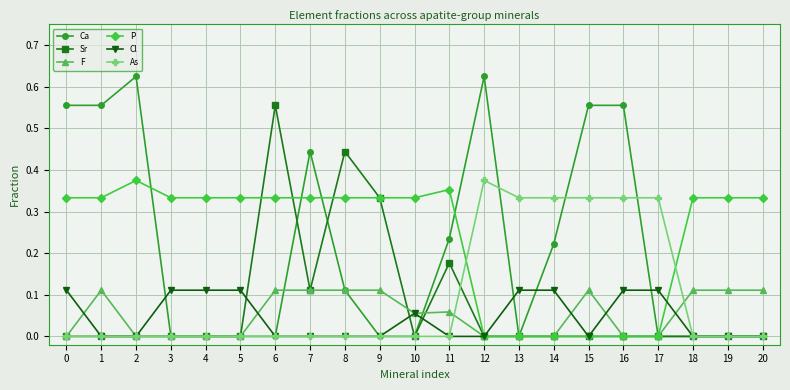

Does the chart display data point markers on the line(s)?

Yes